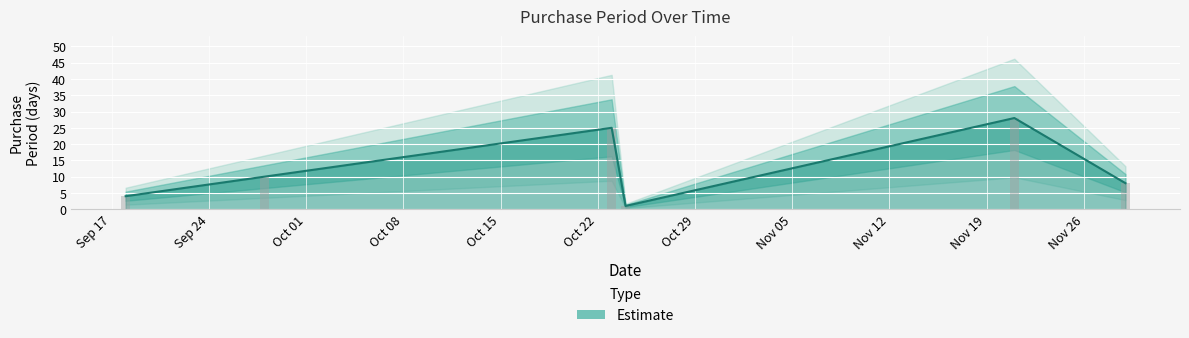

At which label is the value closest to 14?

2017-09-28